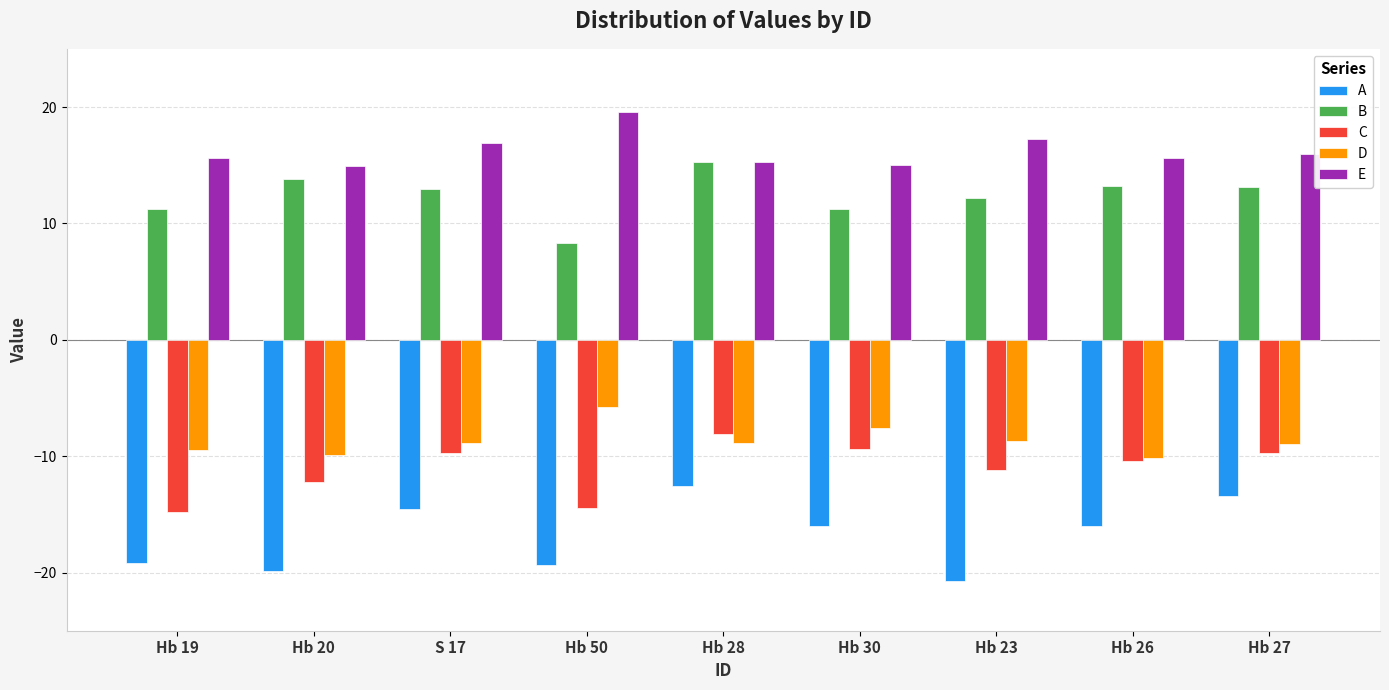

Count the number of data series in this chart.

5